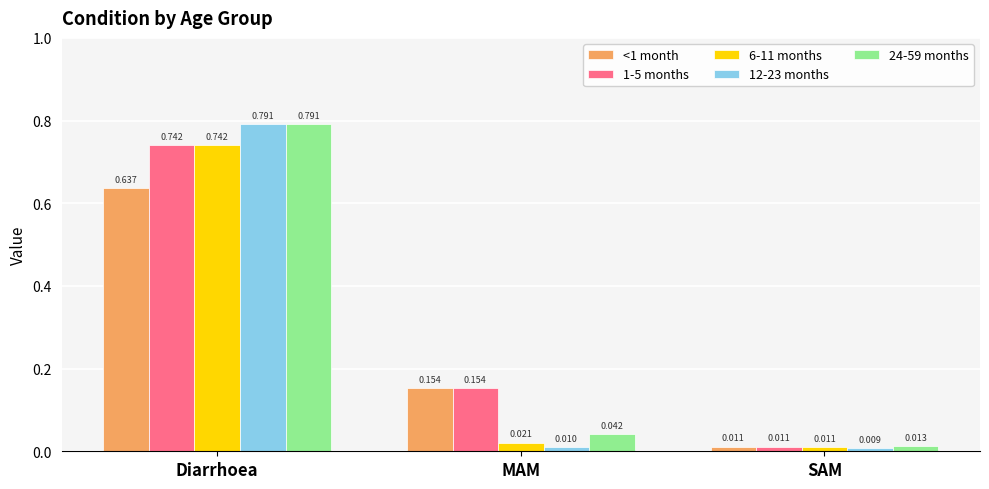

Rank the categories by 1-5 months value from lowest to highest.

SAM, MAM, Diarrhoea